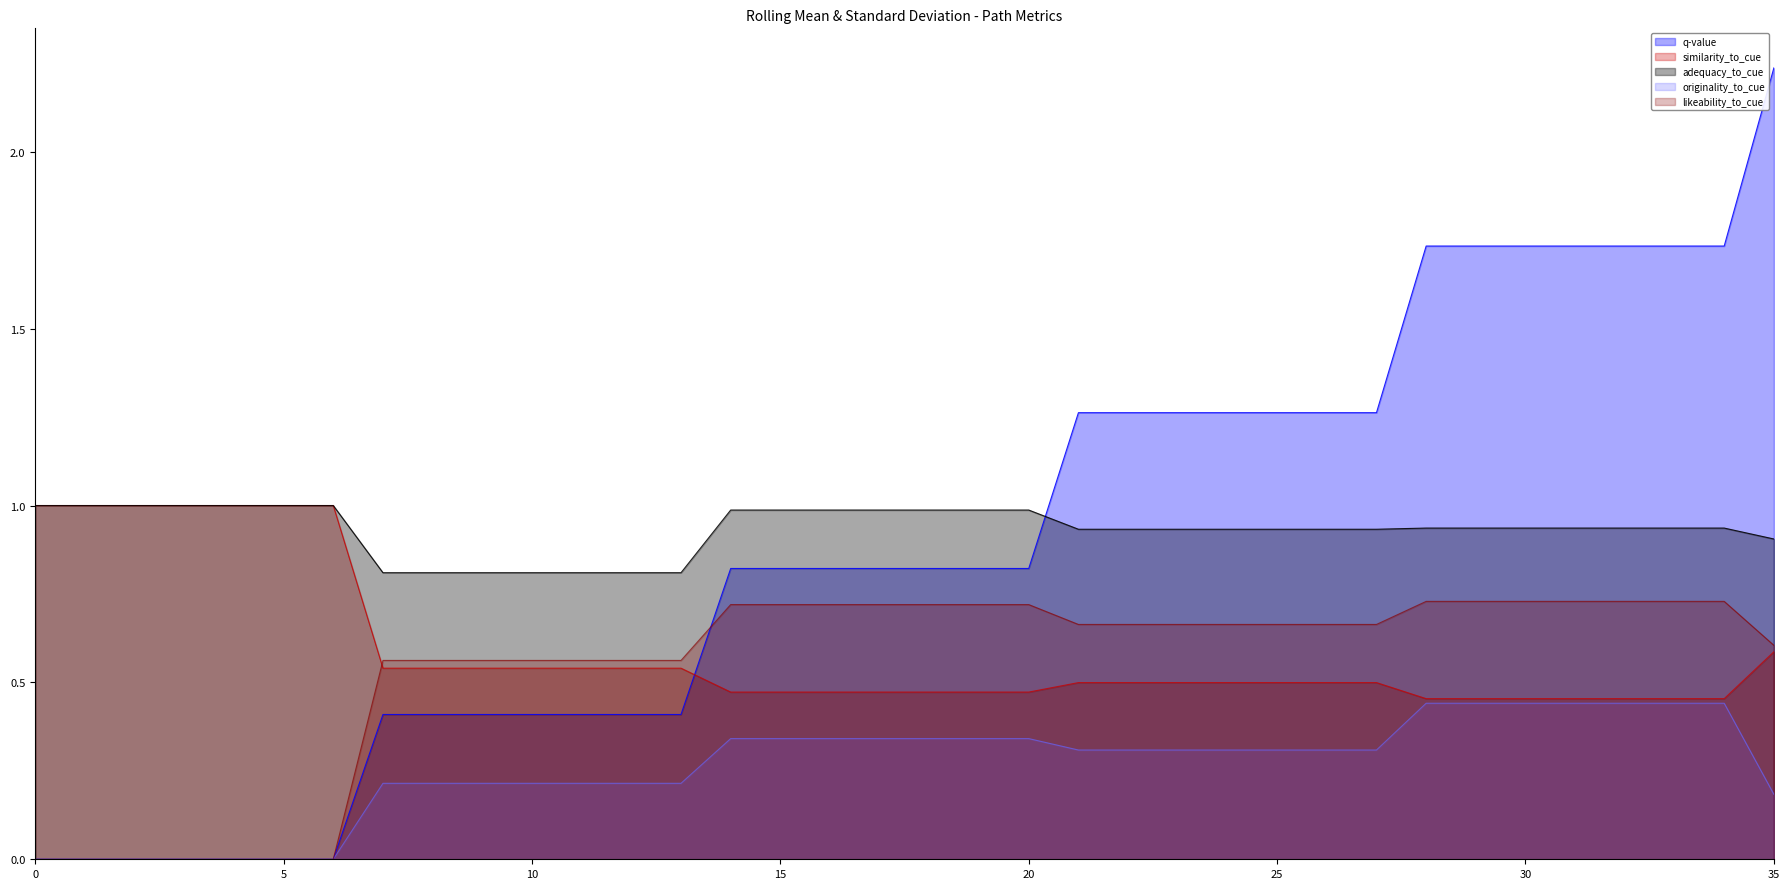

Reading right to left, transcribe all the data shown in this chart.

q-value: 2.2	1.7	1.7	1.7	1.7	1.7	1.7	1.7	1.3	1.3	1.3	1.3	1.3	1.3	1.3	0.8	0.8	0.8	0.8	0.8	0.8	0.8	0.4	0.4	0.4	0.4	0.4	0.4	0.4	0.0	0.0	0.0	0.0	0.0	0.0	0.0
similarity_to_cue: 0.6	0.5	0.5	0.5	0.5	0.5	0.5	0.5	0.5	0.5	0.5	0.5	0.5	0.5	0.5	0.5	0.5	0.5	0.5	0.5	0.5	0.5	0.5	0.5	0.5	0.5	0.5	0.5	0.5	1.0	1.0	1.0	1.0	1.0	1.0	1.0
adequacy_to_cue: 0.9	0.9	0.9	0.9	0.9	0.9	0.9	0.9	0.9	0.9	0.9	0.9	0.9	0.9	0.9	1.0	1.0	1.0	1.0	1.0	1.0	1.0	0.8	0.8	0.8	0.8	0.8	0.8	0.8	1.0	1.0	1.0	1.0	1.0	1.0	1.0
originality_to_cue: 0.2	0.4	0.4	0.4	0.4	0.4	0.4	0.4	0.3	0.3	0.3	0.3	0.3	0.3	0.3	0.3	0.3	0.3	0.3	0.3	0.3	0.3	0.2	0.2	0.2	0.2	0.2	0.2	0.2	0.0	0.0	0.0	0.0	0.0	0.0	0.0
likeability_to_cue: 0.6	0.7	0.7	0.7	0.7	0.7	0.7	0.7	0.7	0.7	0.7	0.7	0.7	0.7	0.7	0.7	0.7	0.7	0.7	0.7	0.7	0.7	0.6	0.6	0.6	0.6	0.6	0.6	0.6	0.0	0.0	0.0	0.0	0.0	0.0	0.0